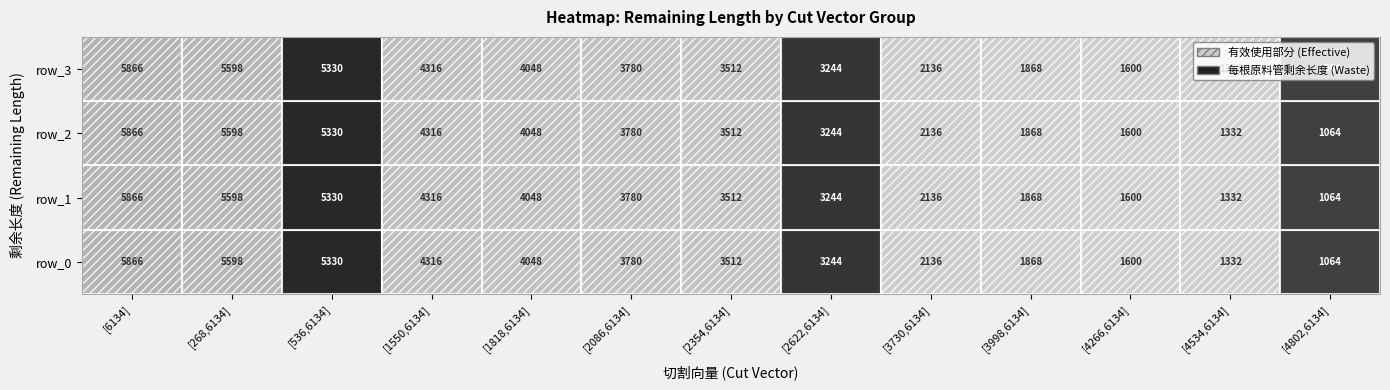

Where does the row_0 series first go above 3512?

[6134]